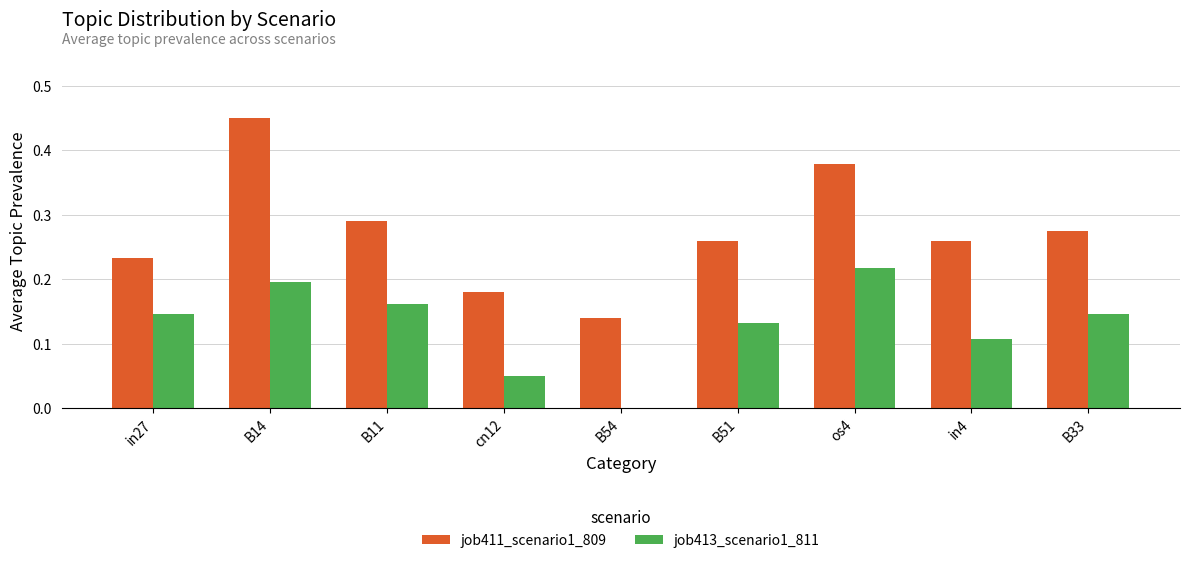

How many data points does each series have?

9